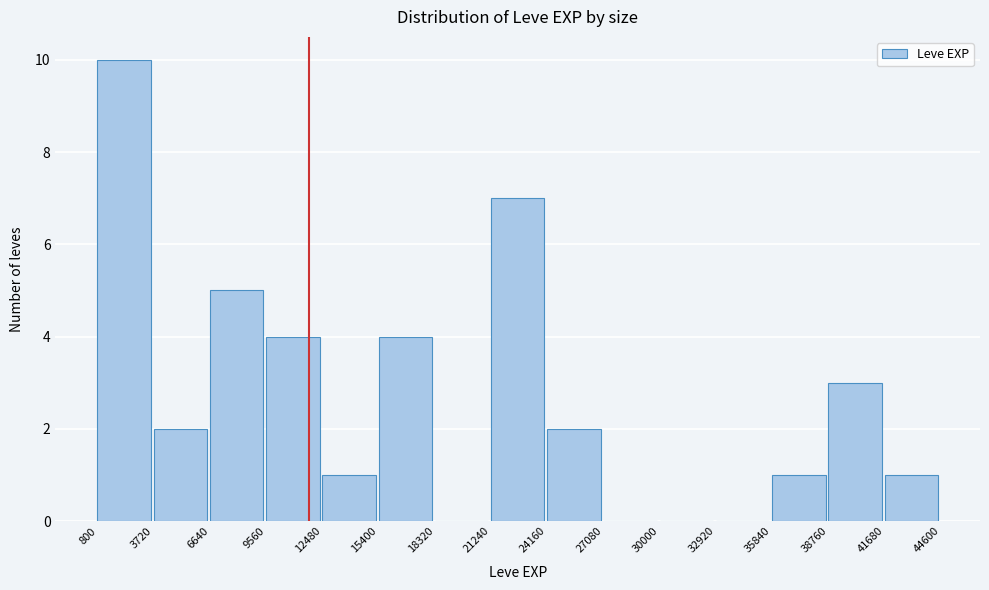

Reading left to right, transcribe this chart: for each bar, give the range it covers on the x-axis and its height. The values are not printed on the chart, so give them approximately, as read against the axis.

800 to 3720: 10
3720 to 6640: 2
6640 to 9560: 5
9560 to 12480: 4
12480 to 15400: 1
15400 to 18320: 4
18320 to 21240: 0
21240 to 24160: 7
24160 to 27080: 2
27080 to 30000: 0
30000 to 32920: 0
32920 to 35840: 0
35840 to 38760: 1
38760 to 41680: 3
41680 to 44600: 1